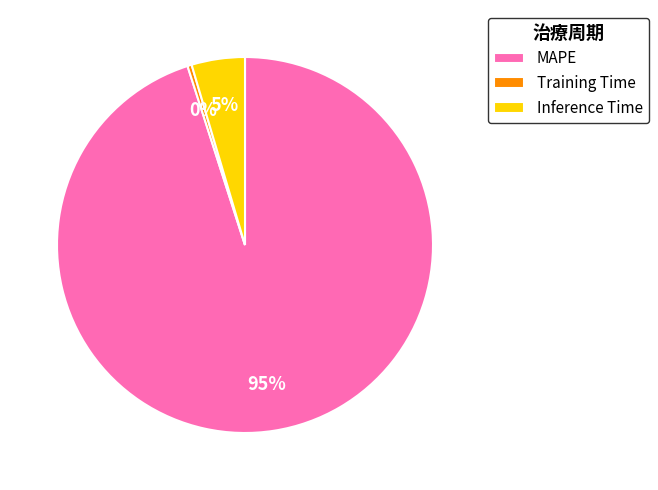

Is it true that Inference Time is 5% of the pie?

True